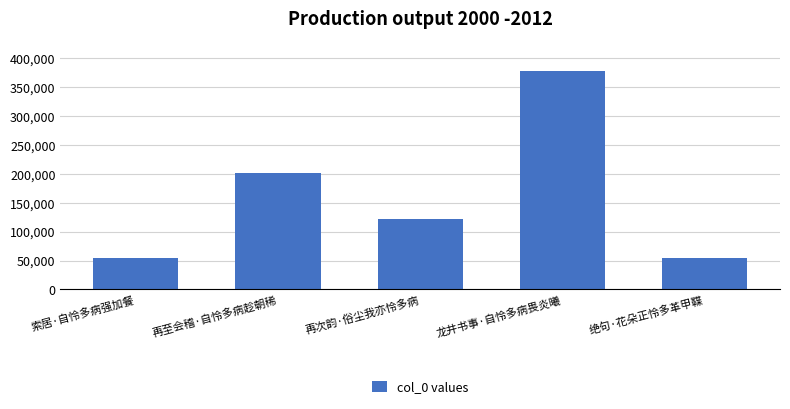

Count the number of categories in the chart.

5